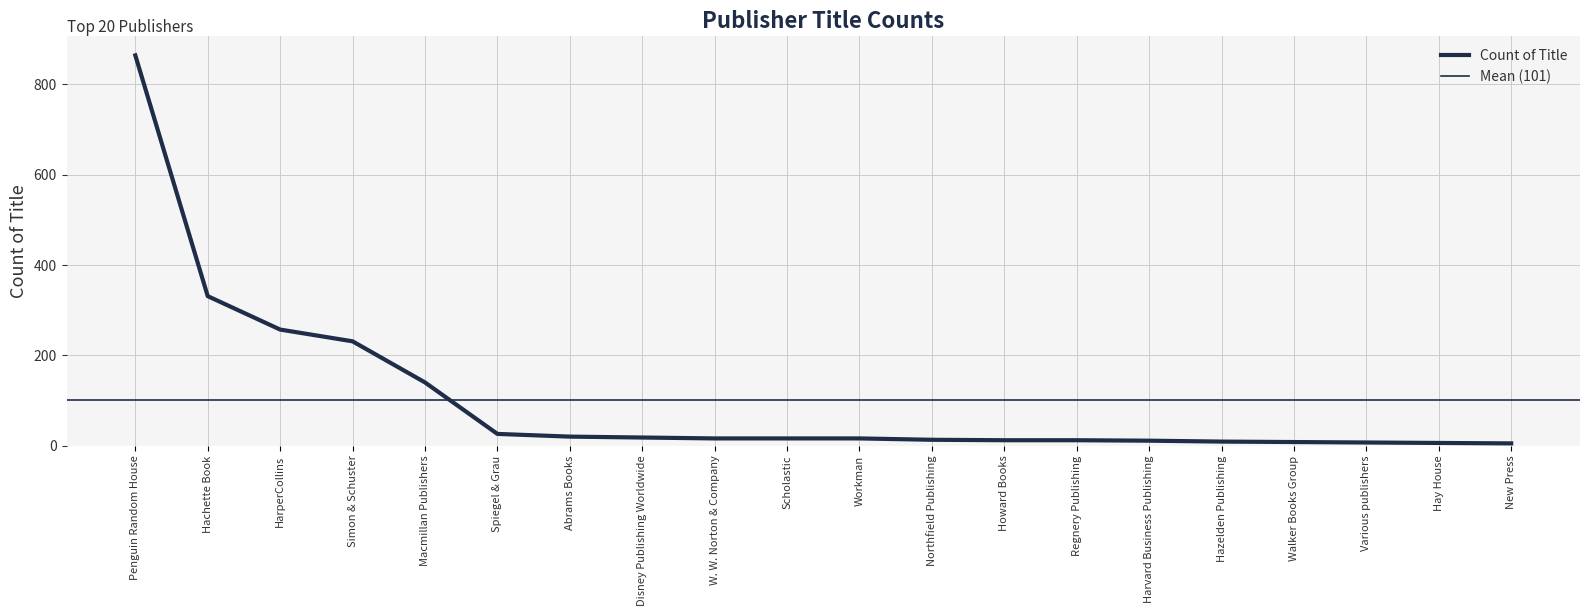

Reading right to left, what are all the values shown in this chart?

New Press=5	Hay House=6	Various publishers=7	Walker Books Group=8	Hazelden Publishing=9	Harvard Business Publishing=11	Regnery Publishing=12	Howard Books=12	Northfield Publishing=13	Workman=16	Scholastic=16	W. W. Norton & Company=16	Disney Publishing Worldwide=18	Abrams Books=20	Spiegel & Grau=26	Macmillan Publishers=140	Simon & Schuster=231	HarperCollins=257	Hachette Book=331	Penguin Random House=864